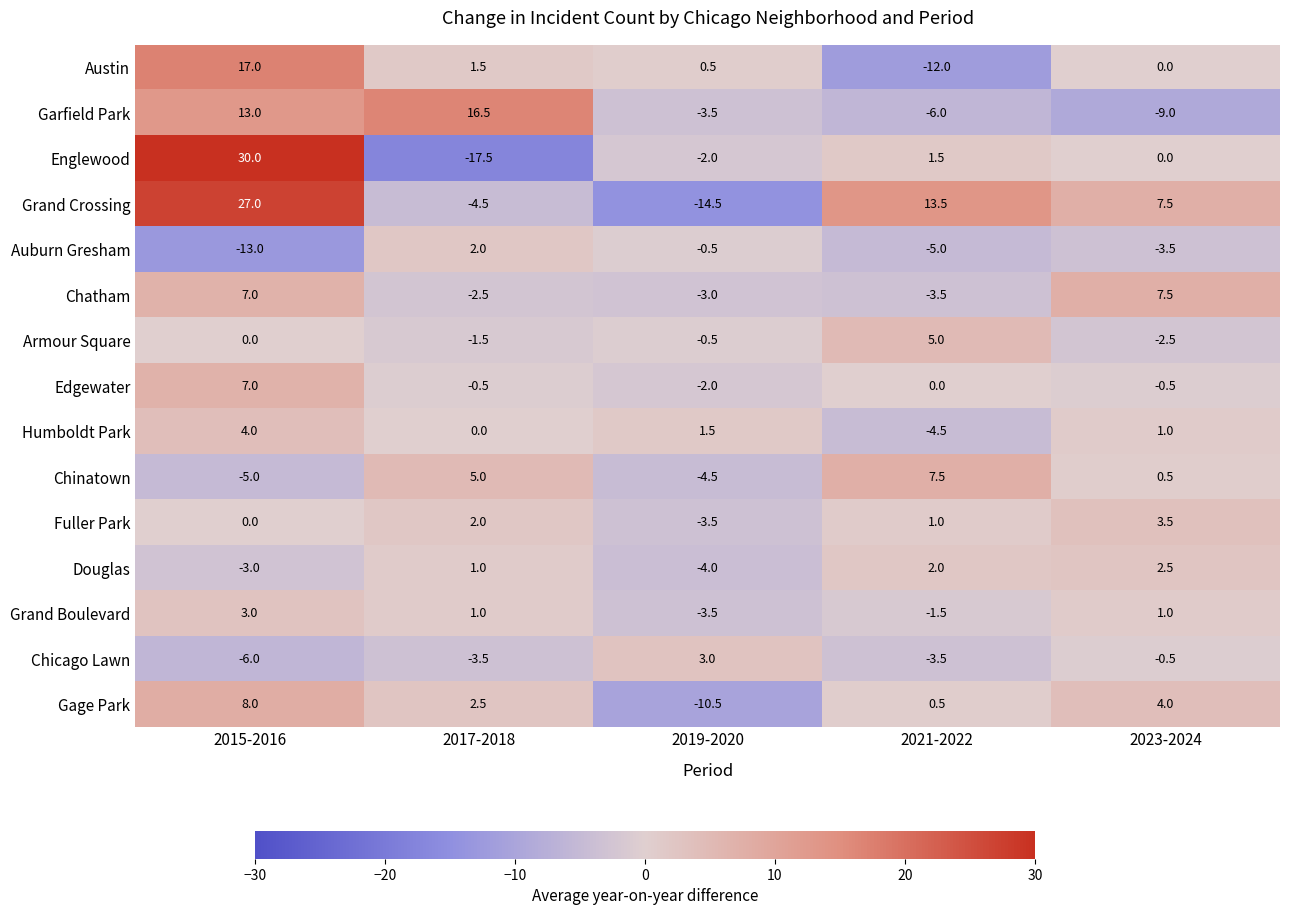

At which label does Gage Park reach its peak?

2015-2016